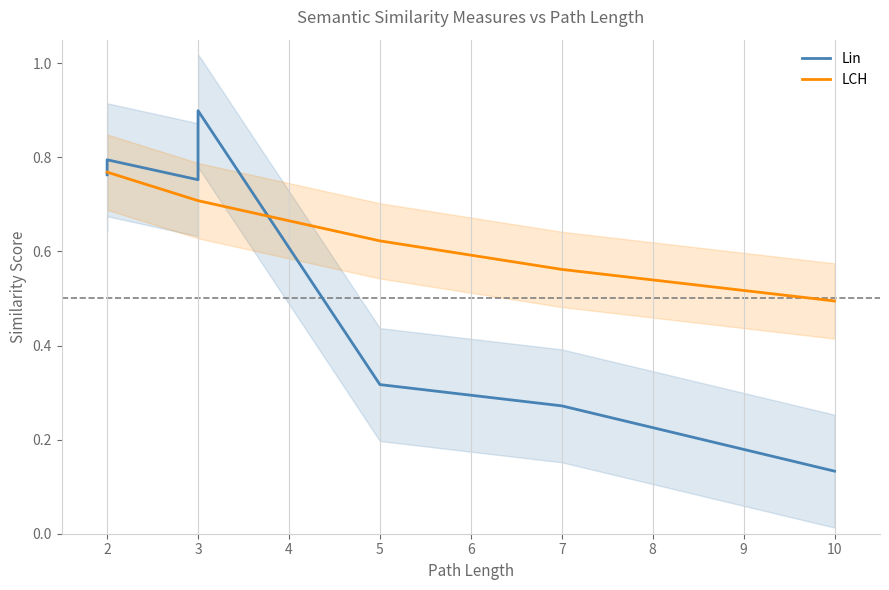

At how many categories does at least one series exceed 0?

7